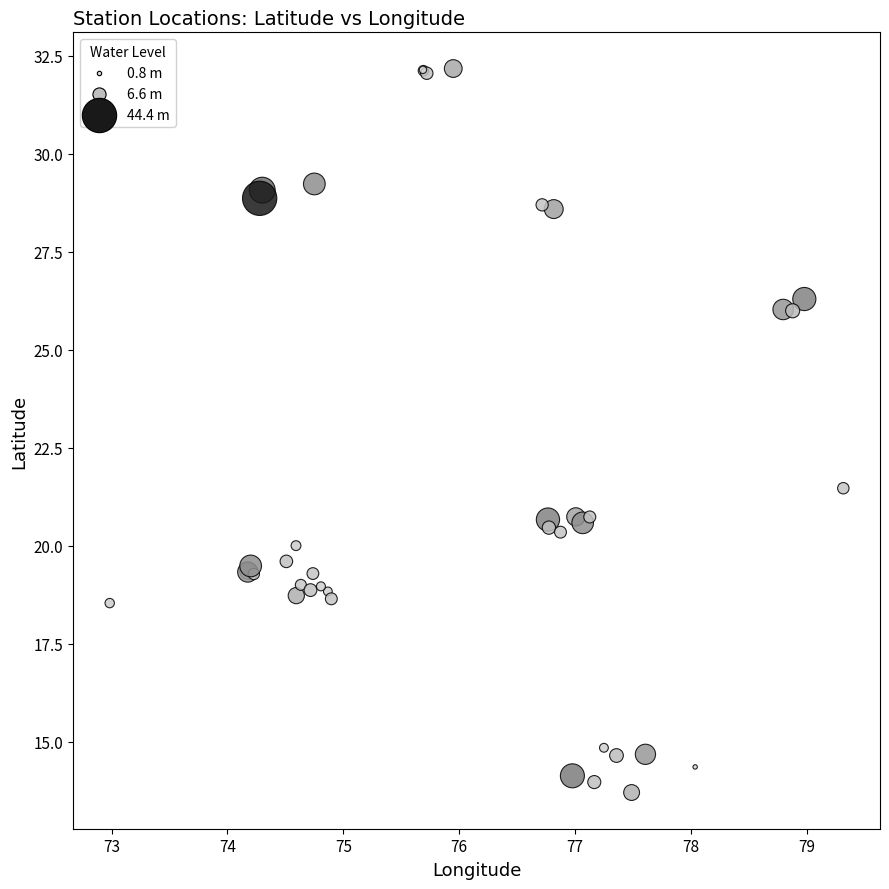

What Y value in the scatter plot is closest to 22?

21.5